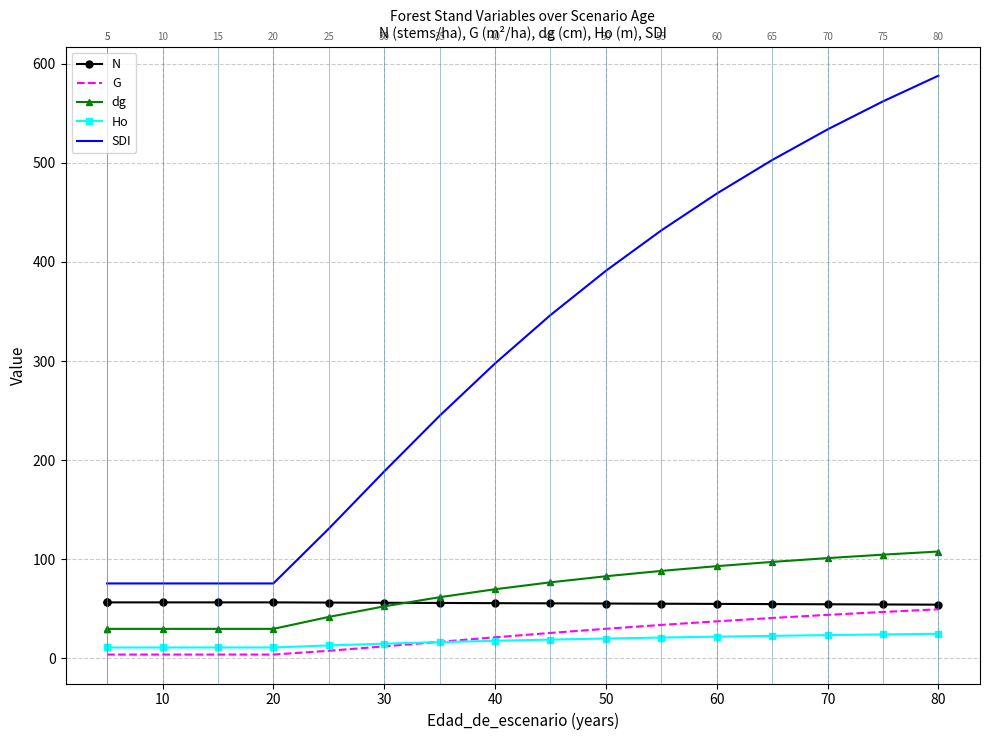

Does the chart have visible grid lines?

Yes